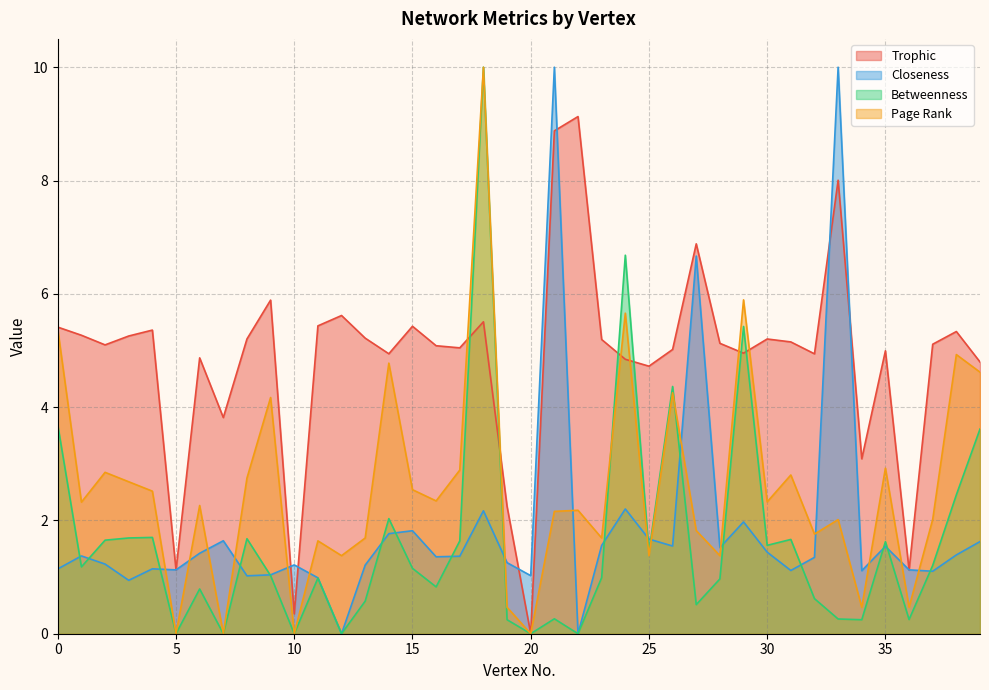

The value of Betweenness at 3 is 1.7. True or false?

True